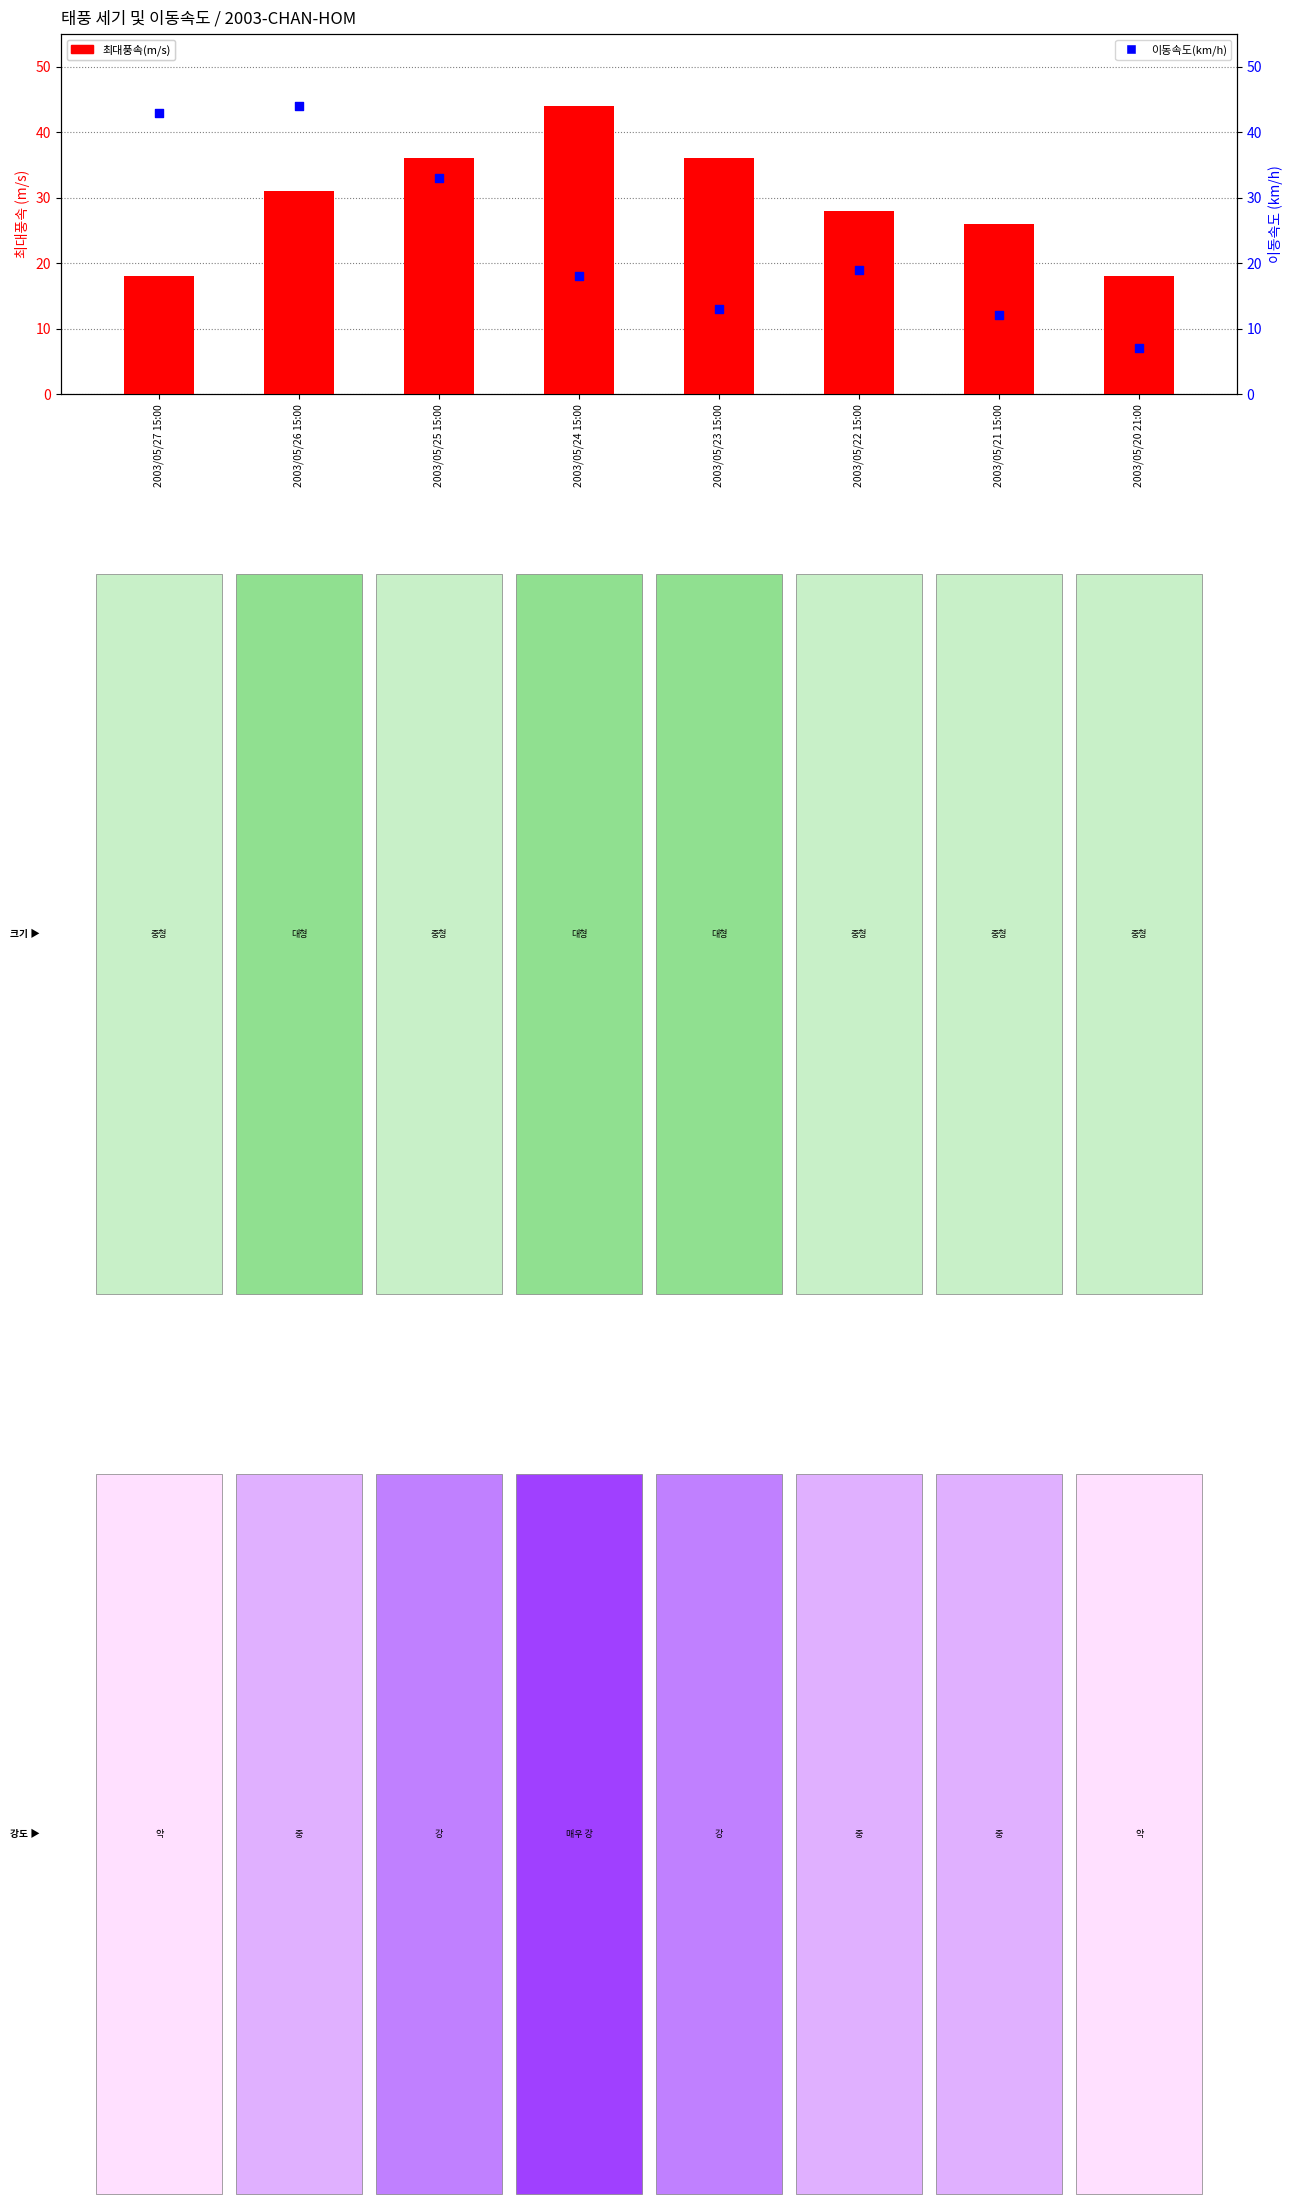

What is the total value across all series at 2003/05/27 15:00?

61